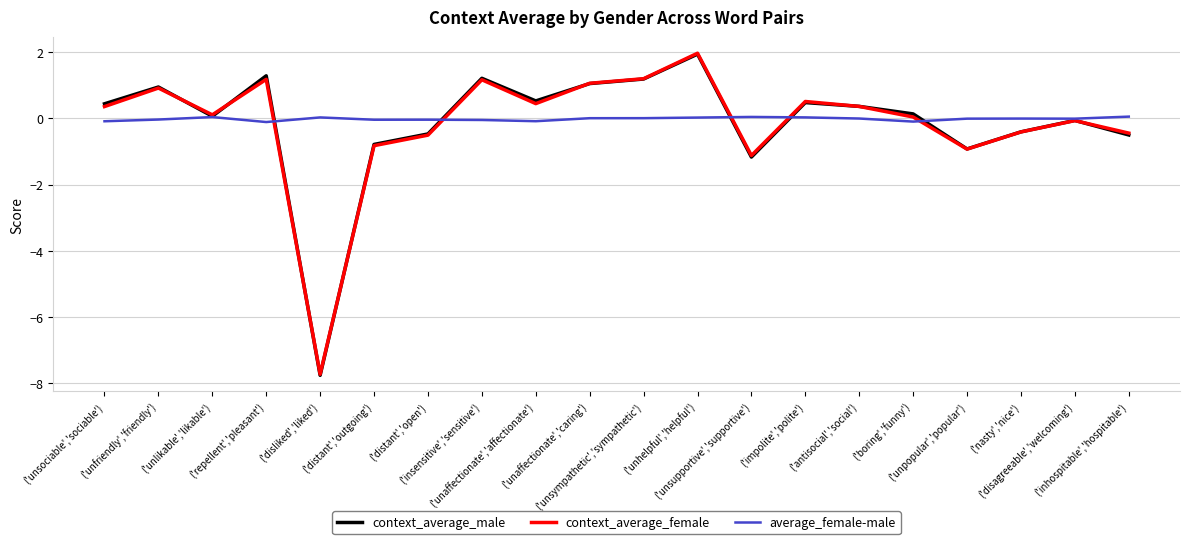

At which category does context_average_male reach its first local valley?

('unlikable','likable')